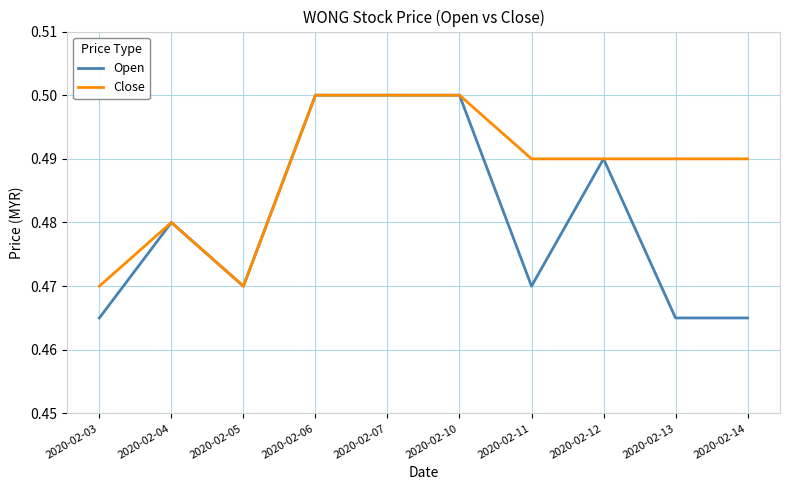

Rank the series by their average value, from highest to lowest.

Close, Open